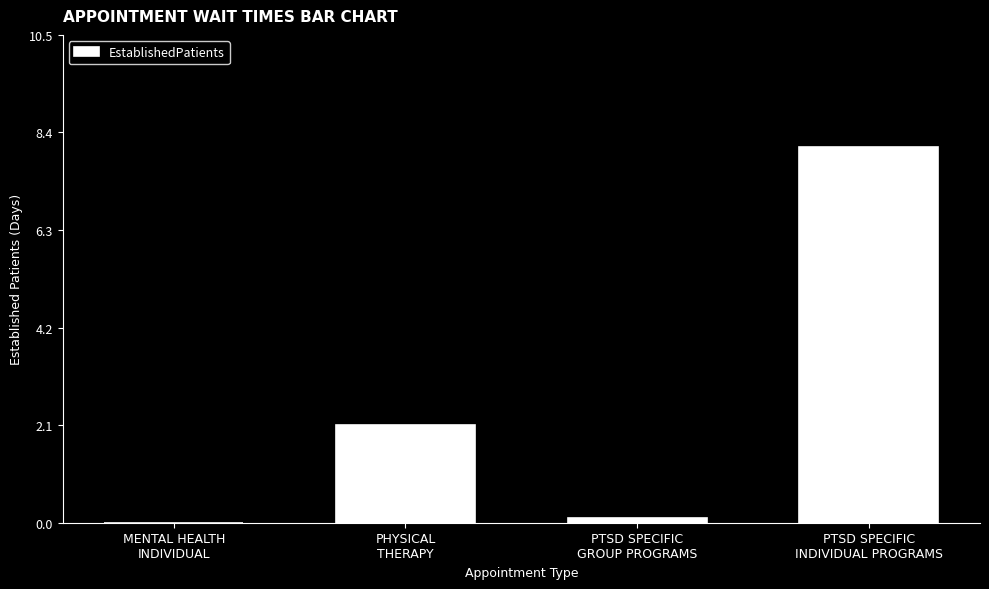

What is the maximum value shown in the chart?

8.1